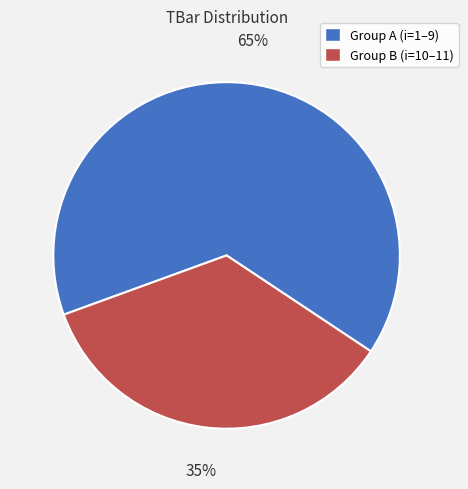

To the nearest percent, what is the average slice percentage?

50%